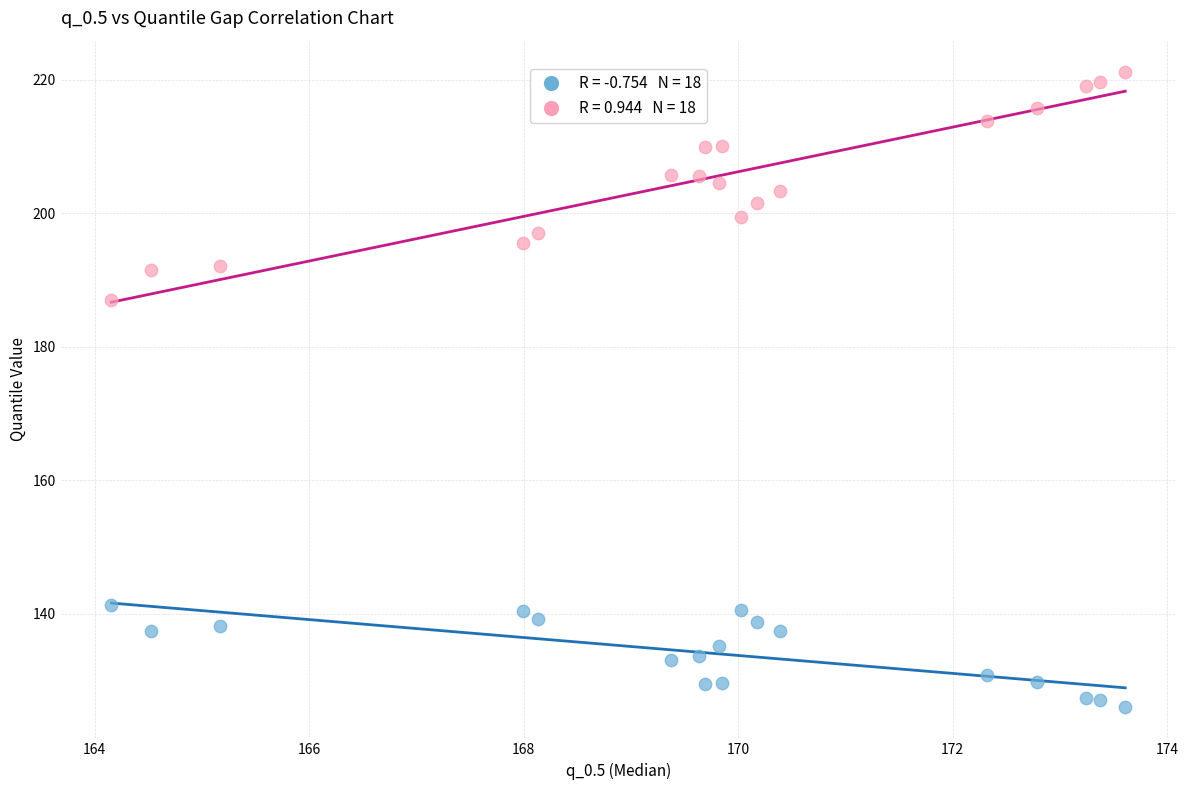

Across all data points, what is the range of X values (max minus min)?

9.5